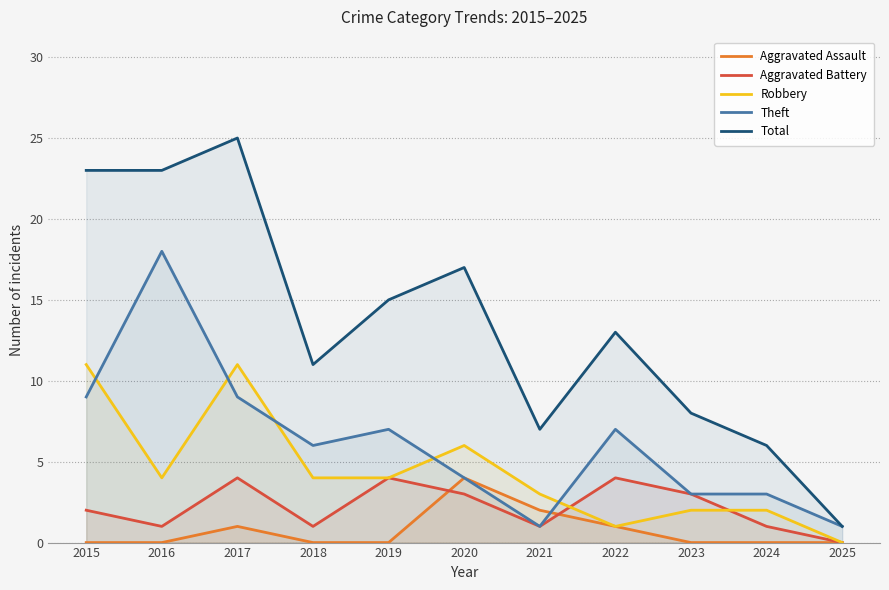

Reading right to left, list all the values displayed in this chart.

Aggravated Assault: 0	0	0	1	2	4	0	0	1	0	0
Aggravated Battery: 0	1	3	4	1	3	4	1	4	1	2
Robbery: 0	2	2	1	3	6	4	4	11	4	11
Theft: 1	3	3	7	1	4	7	6	9	18	9
Total: 1	6	8	13	7	17	15	11	25	23	23